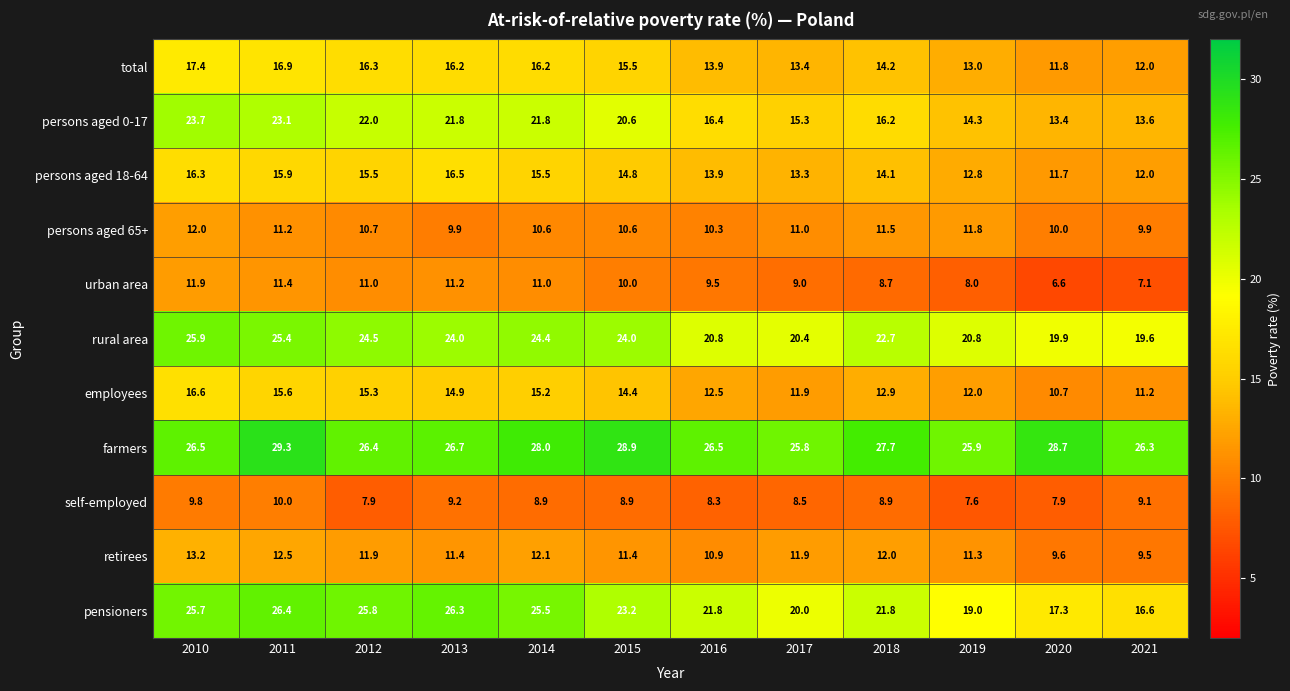

What is the total value across all series at 2013?

188.1